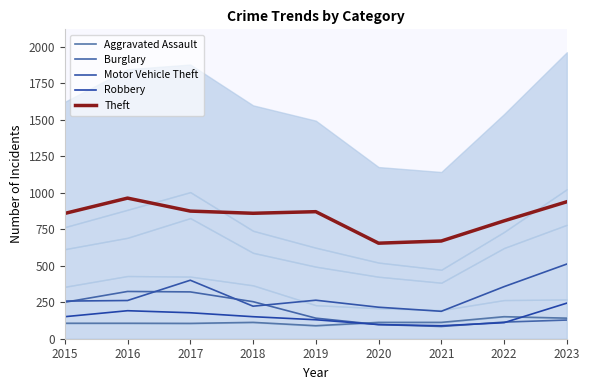

Which label corresponds to the smallest value in the chart?

2021